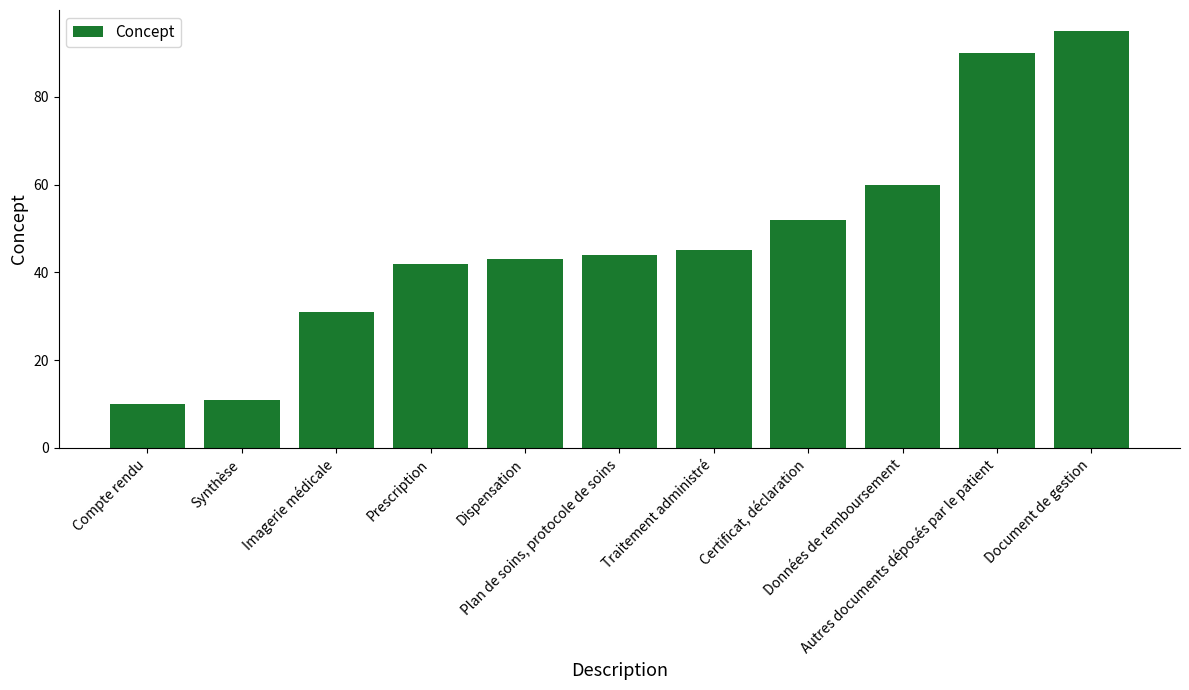

The chart shows a value of 10 at Compte rendu. True or false?

True